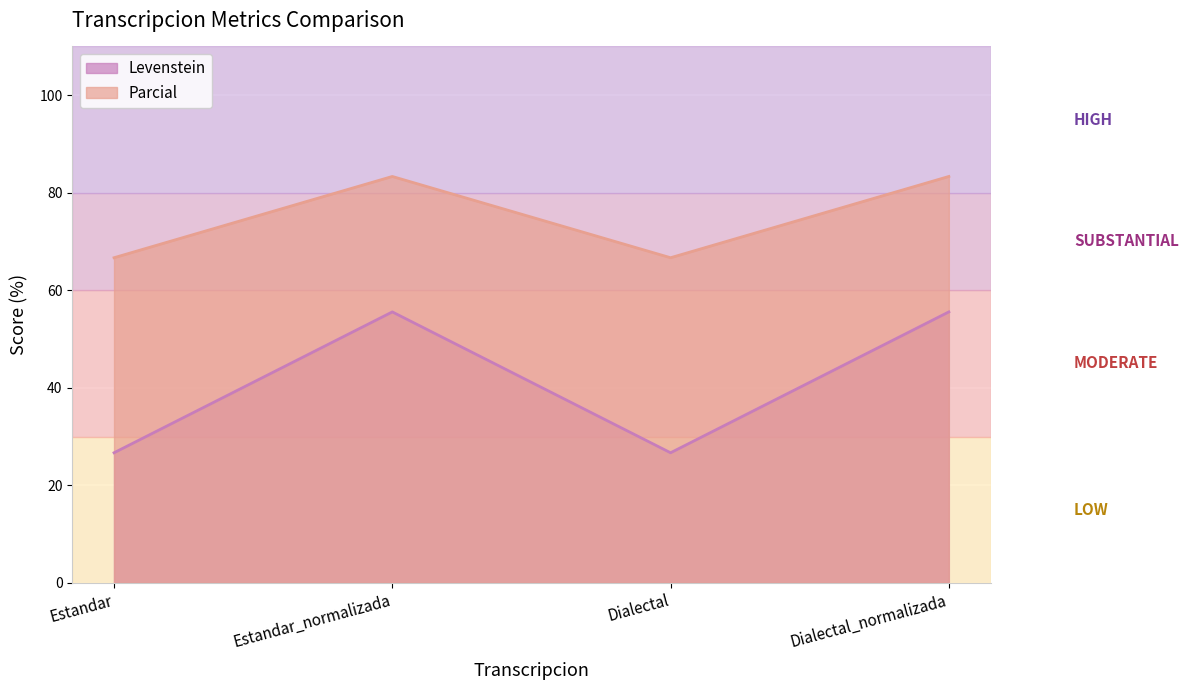

In Levenstein, how many points are higher than both neighbors (excluding endpoints)?

1